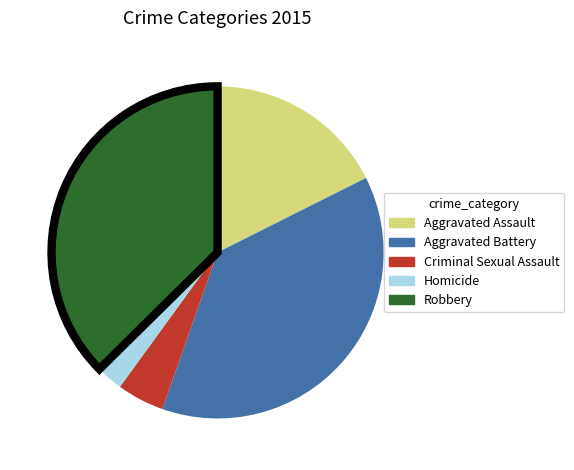

The Criminal Sexual Assault slice represents 17% of the pie. True or false?

False